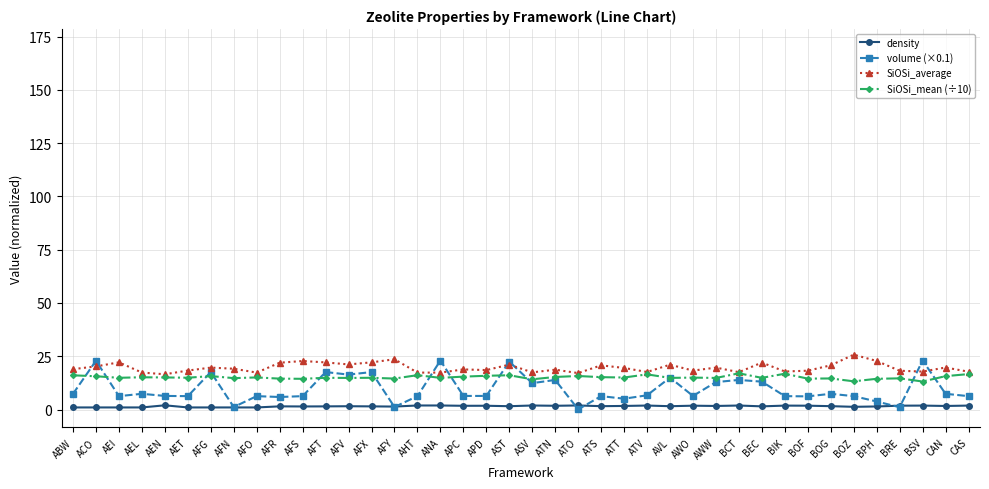

True or false: density has more than 1 points higher than both neighbors.

True